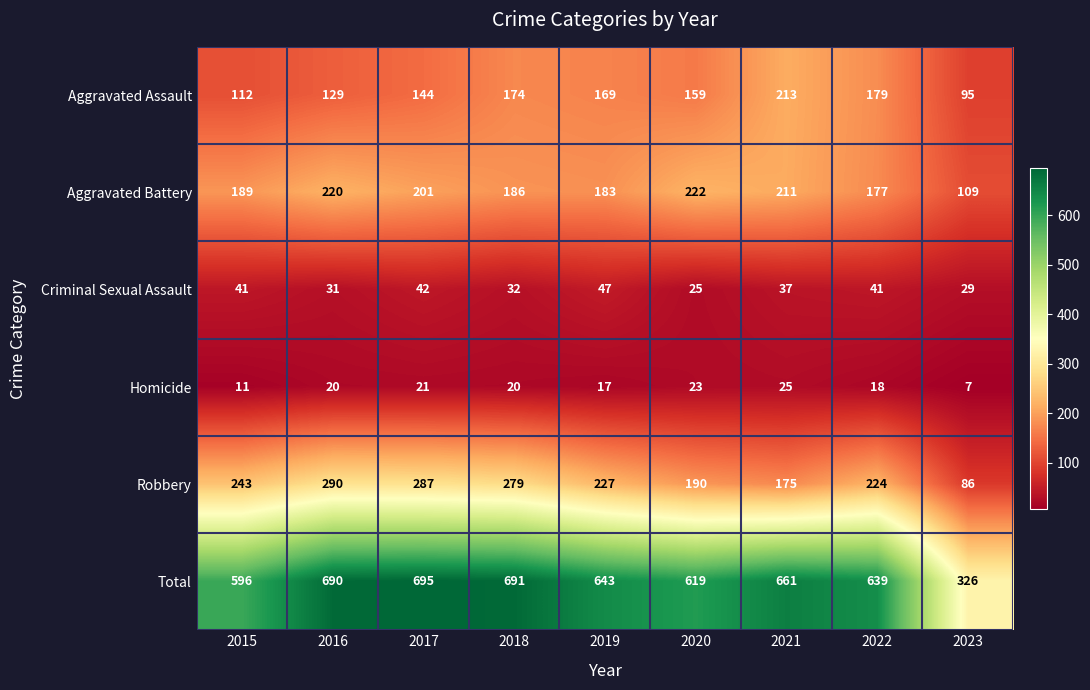

Which category has the lowest value across all series?

2023